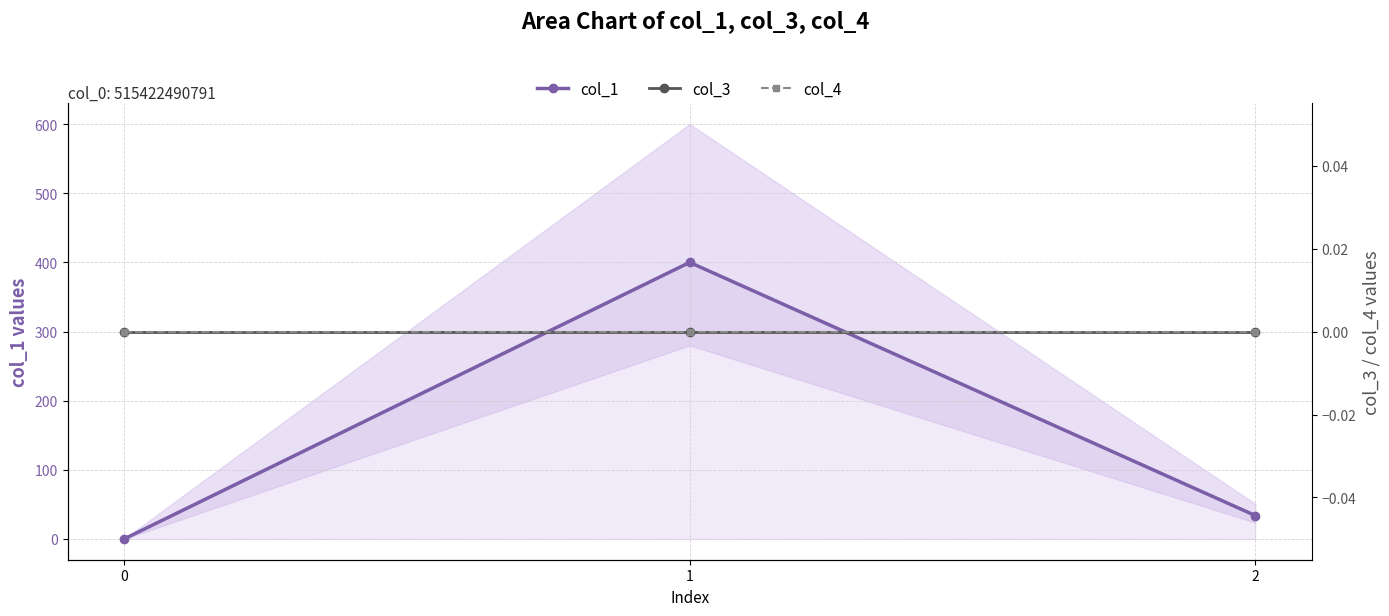

The value of col_3 at 2 is 0.0. True or false?

True